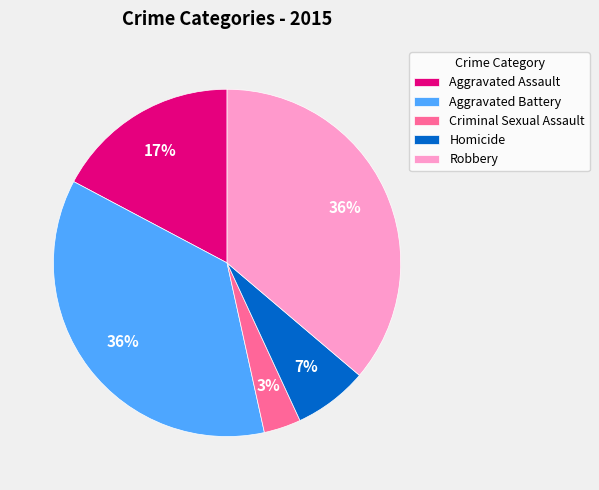

What is the ratio of the value at Aggravated Assault to the value at Aggravated Battery?

0.5